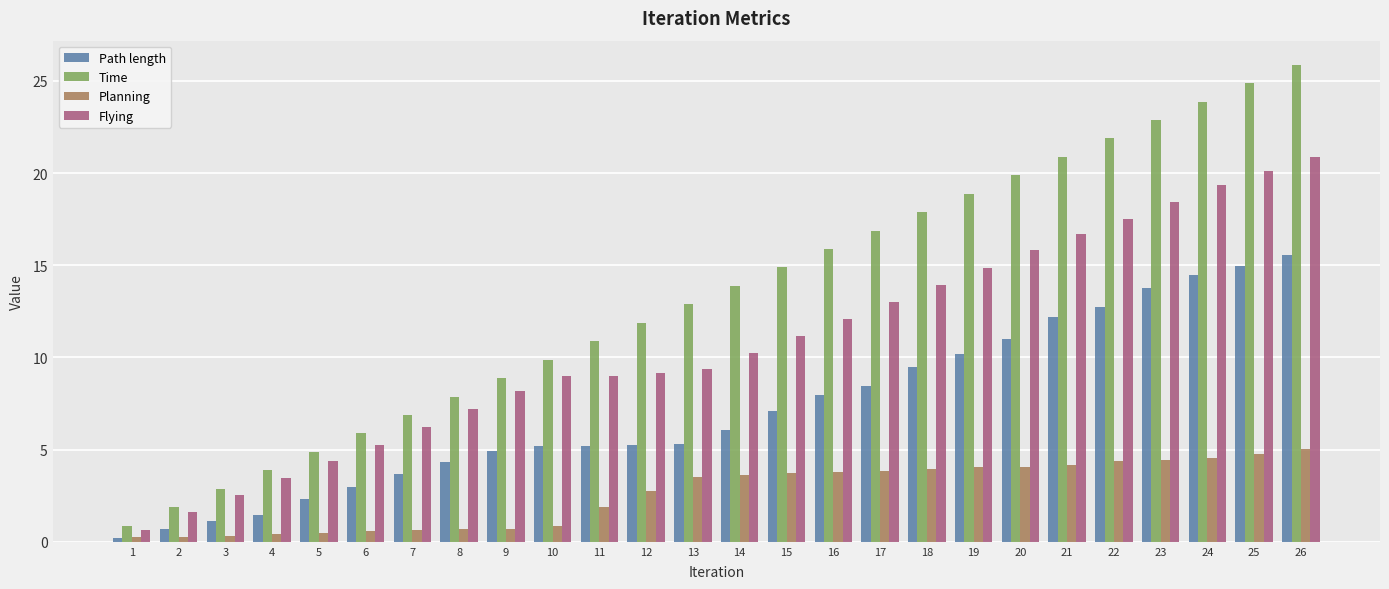

Between 14 and 18, which series saw the biggest shift?

Time